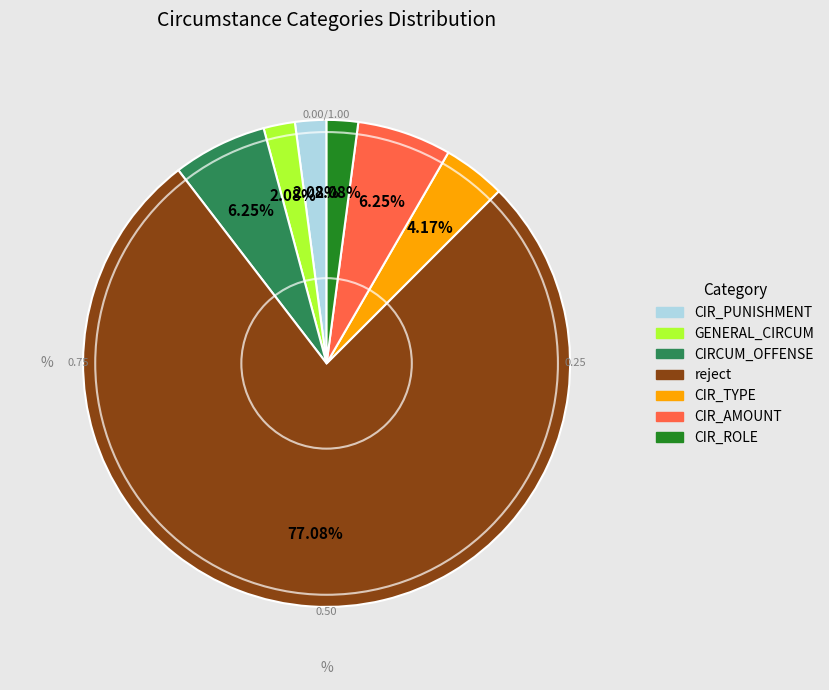

Does any single category account for the majority?

Yes